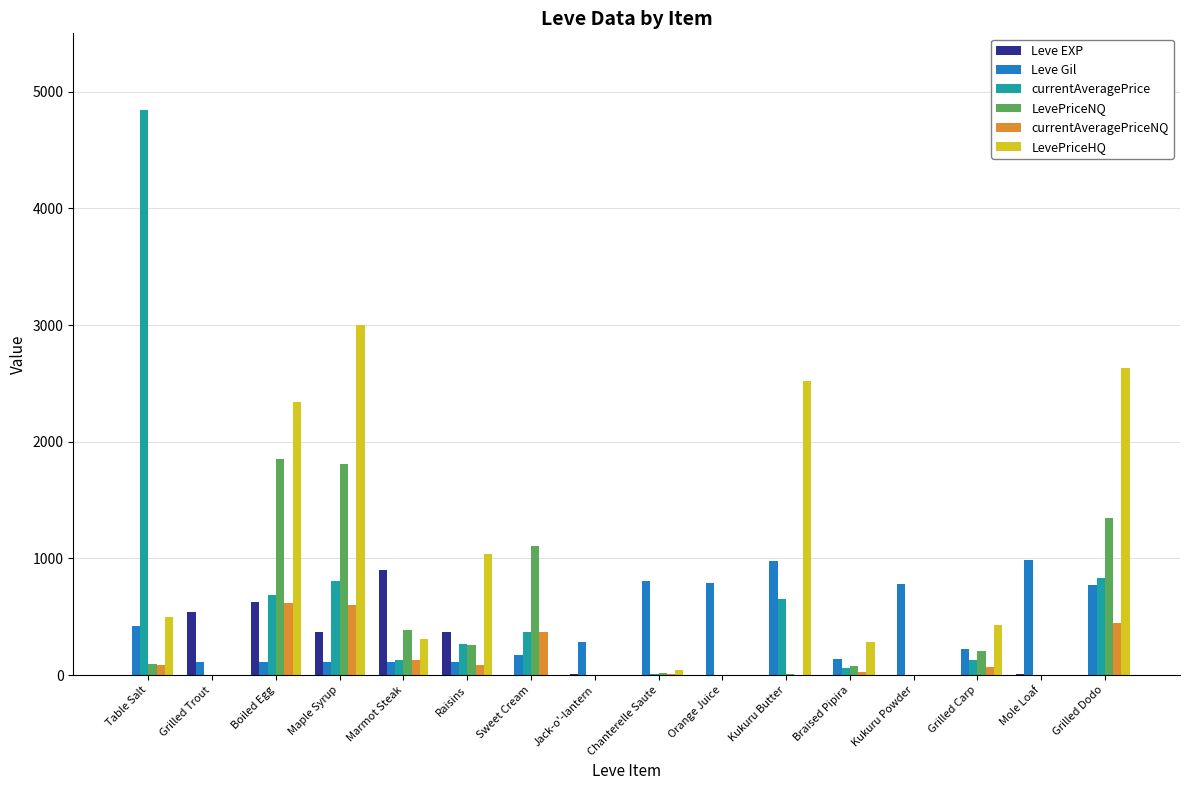

Which series changed the most between Marmot Steak and Kukuru Powder?

Leve EXP